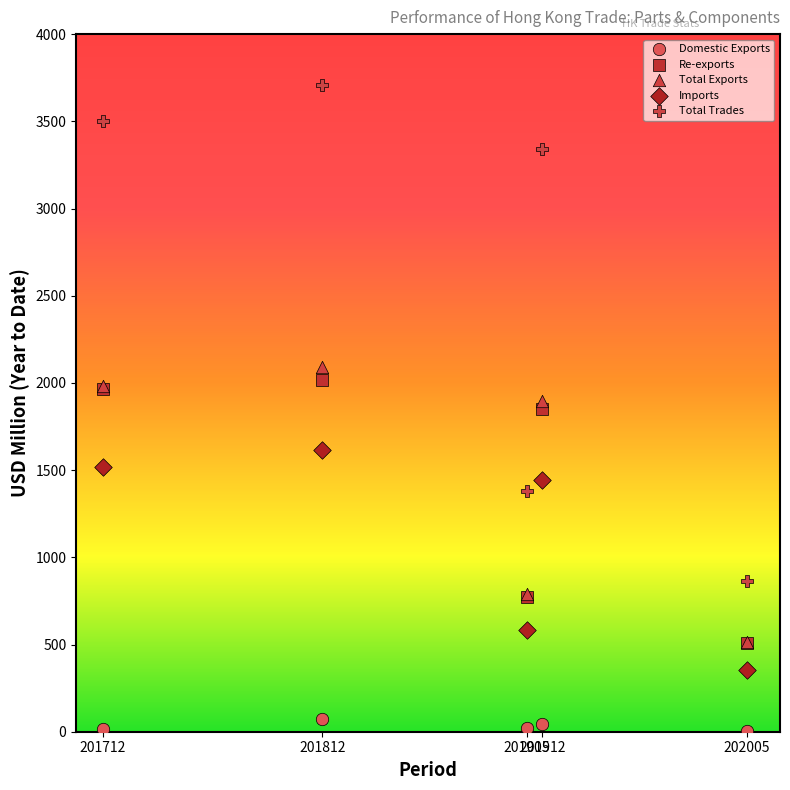

What are all the series names shown in the legend?

Domestic Exports, Re-exports, Total Exports, Imports, Total Trades